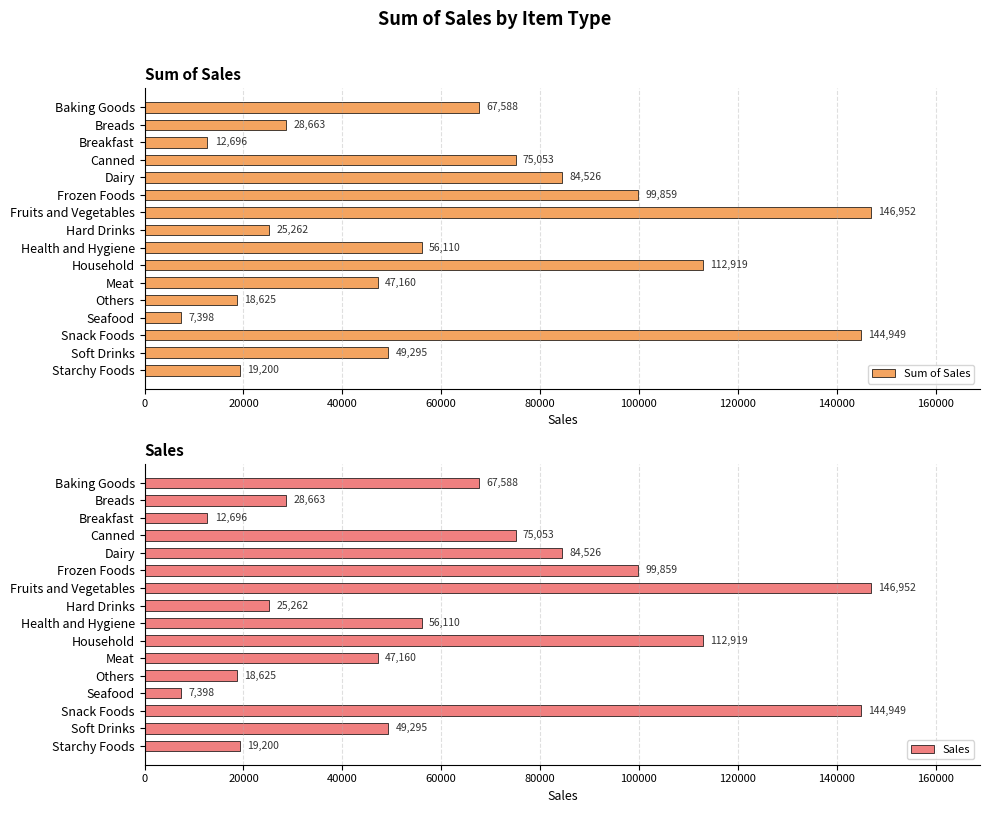

Which series has the largest total across all categories?

Sum of Sales